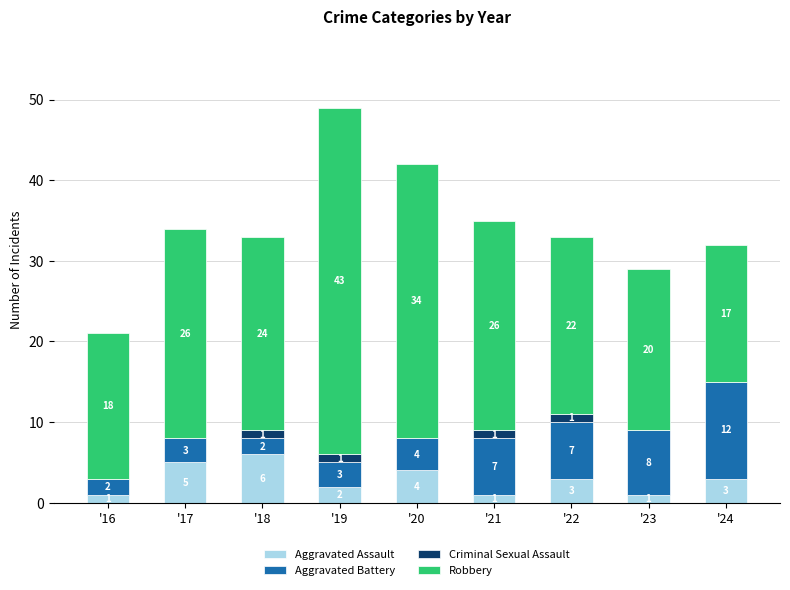

Count the number of data series in this chart.

4